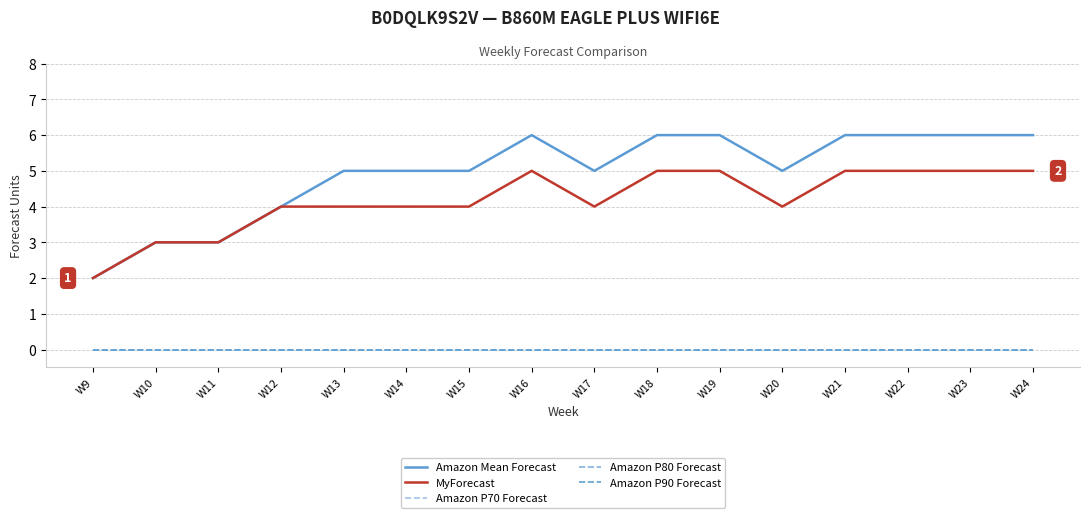

Is it true that Amazon P80 Forecast equals 0 at W17?

True